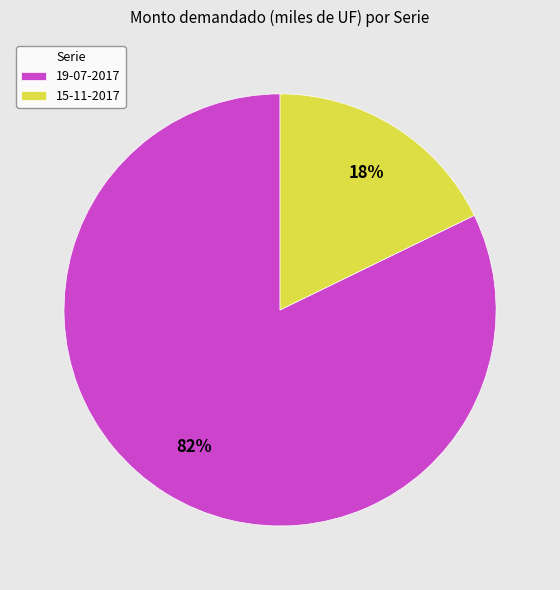

What is the smallest slice in the pie chart?

15-11-2017